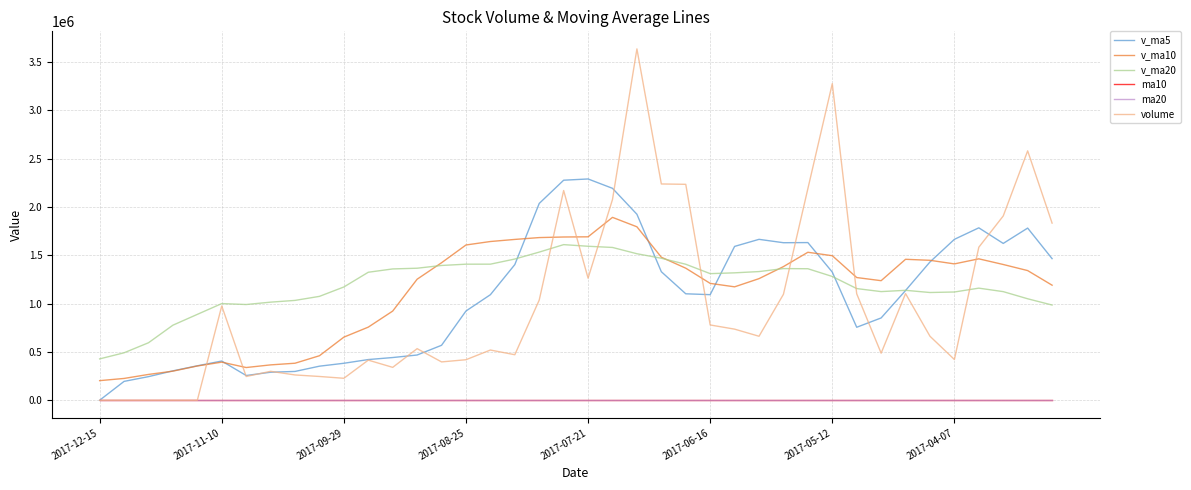

True or false: v_ma10 has more than 0 points higher than both neighbors.

True